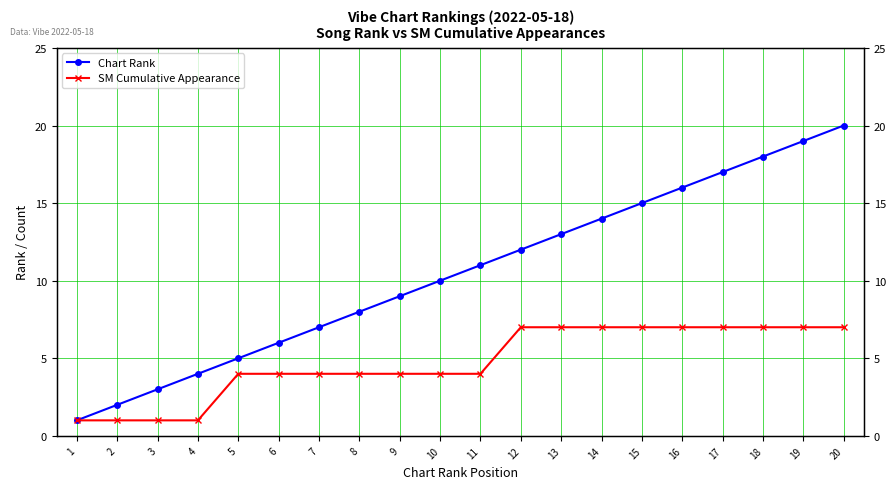

What is the difference between the SM Cumulative Appearance values at 16 and 10?

3